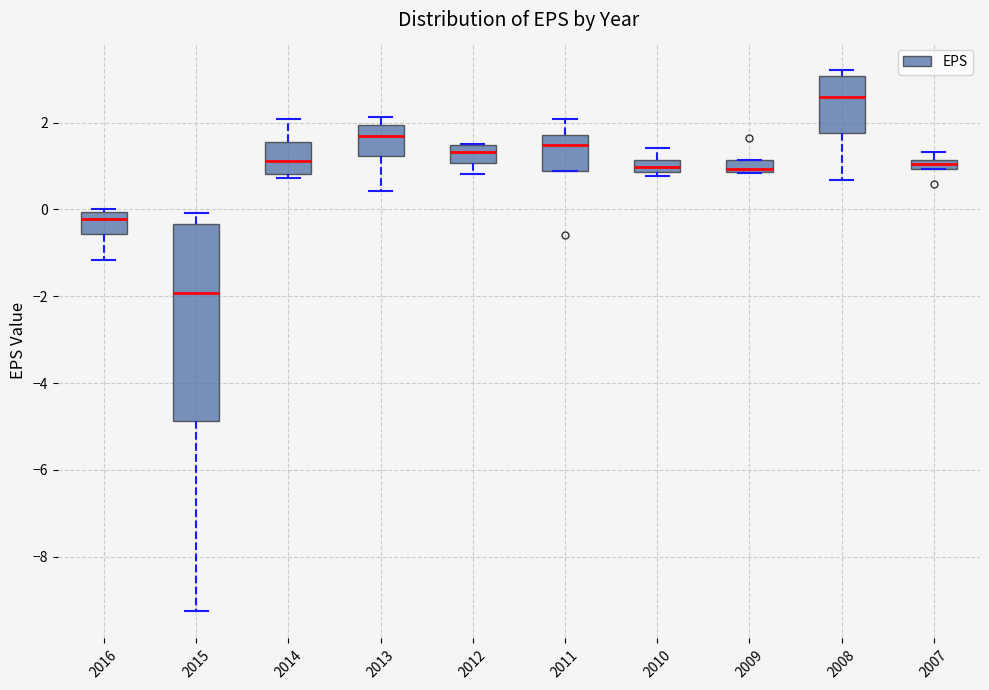

Which box's median line is the highest?

2008